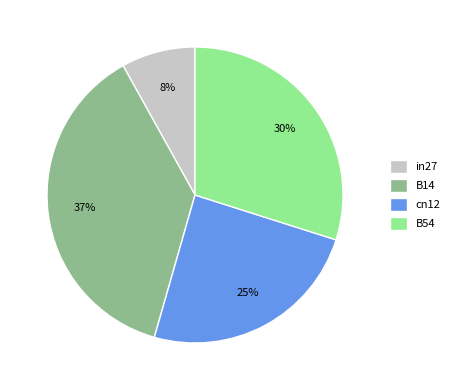

To the nearest percent, what is the combined percentage of cn12 and B14?

62%